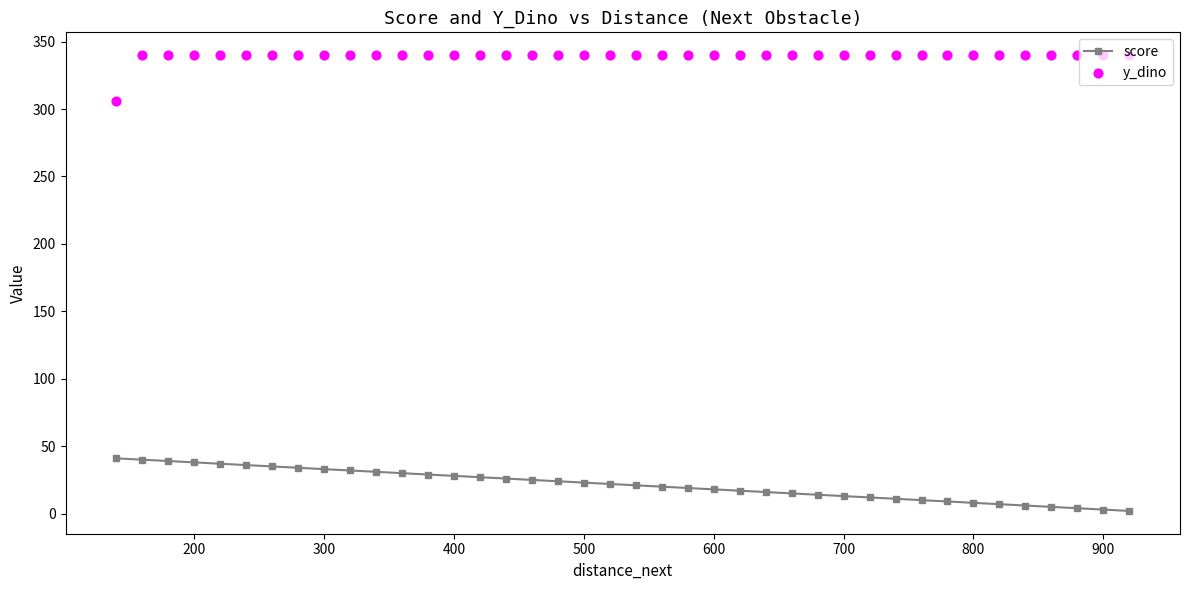

Which series reaches the maximum Y coordinate?

y_dino